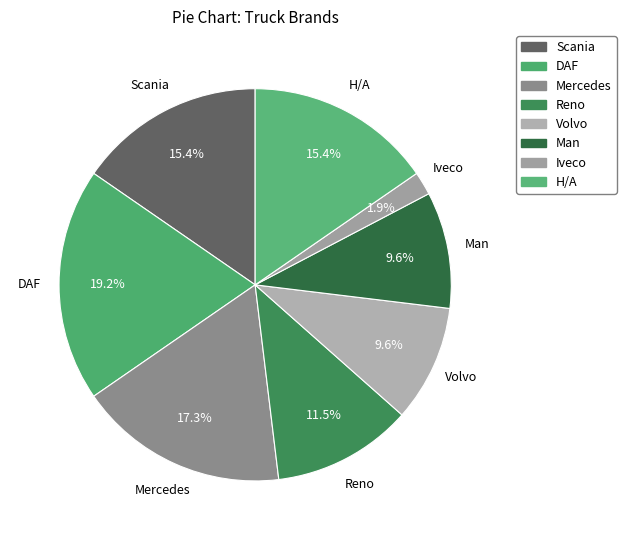

Combined, what portion of the pie is Iveco and Mercedes?

19.2%